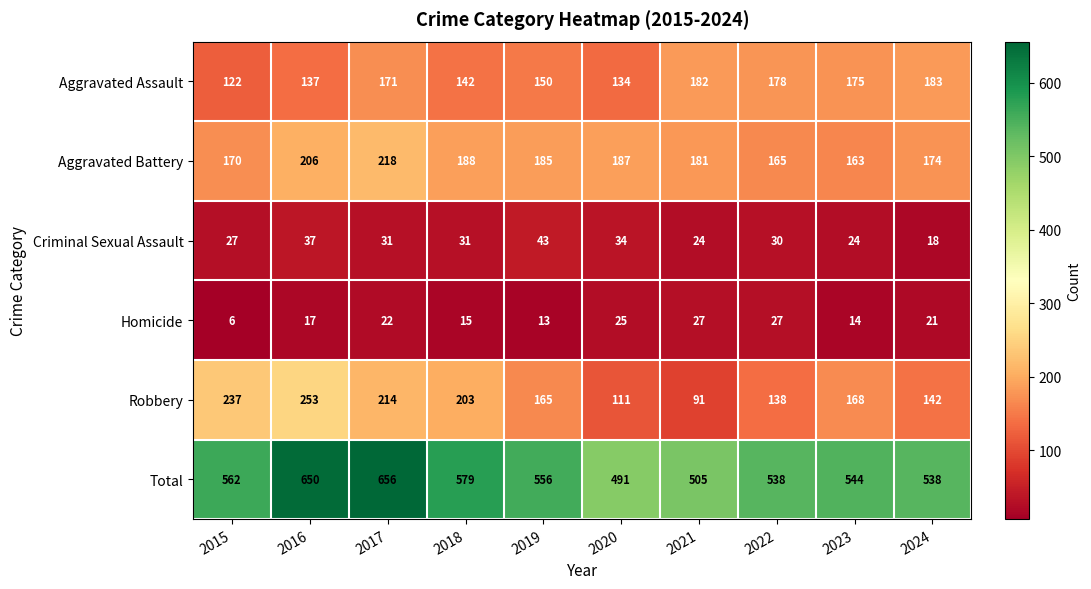

Is it true that Aggravated Assault equals 137 at 2016?

True